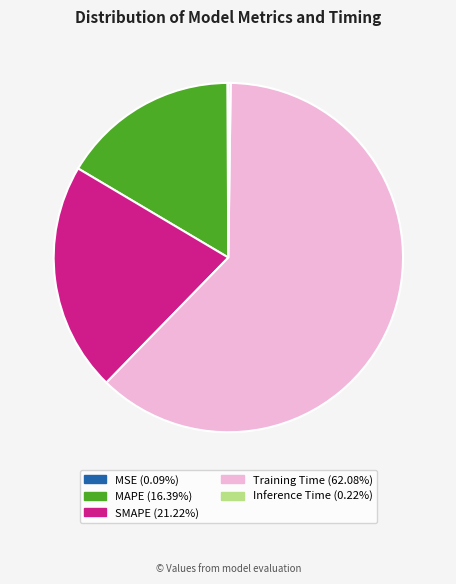

Which has a higher value, Training Time or MAPE?

Training Time